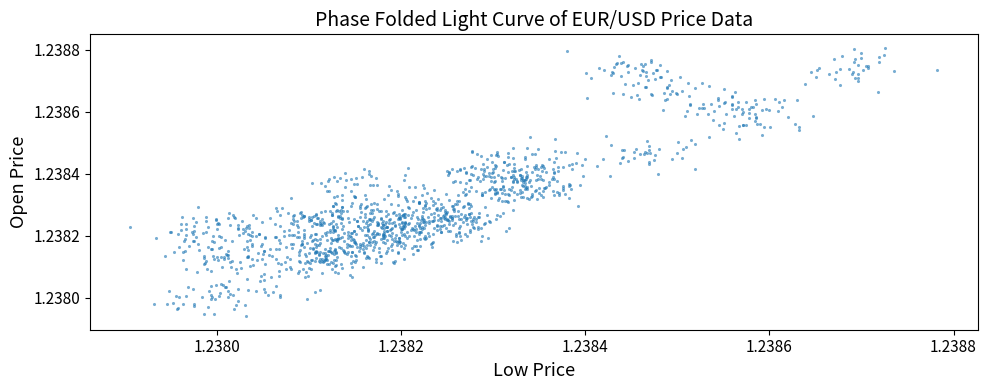

Count the number of points in this scatter plot.

1440